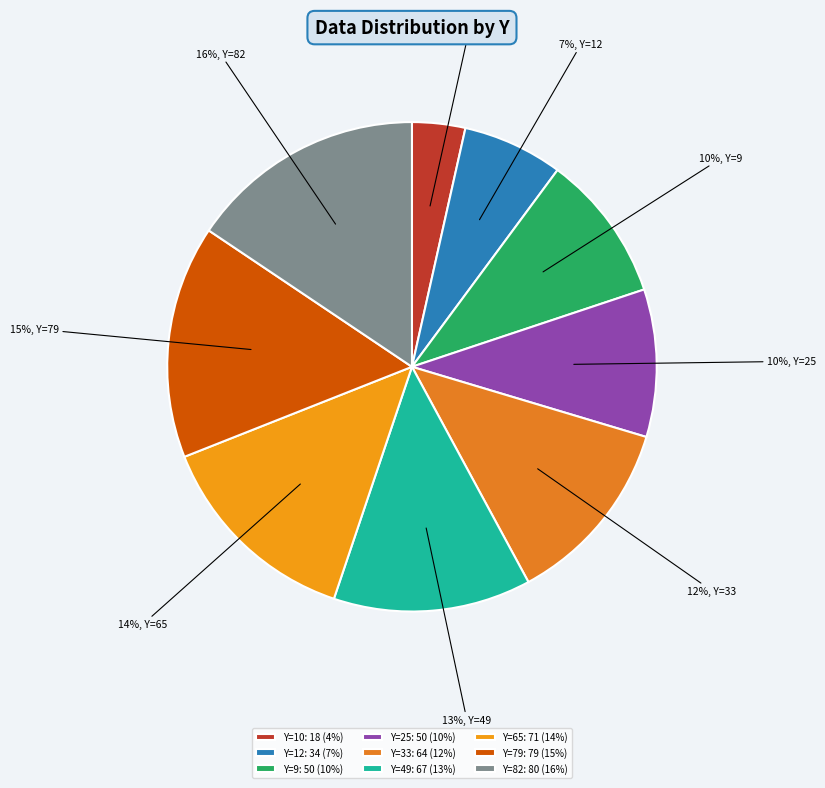

What is the smallest slice in the pie chart?

Y=10: 18 (4%)